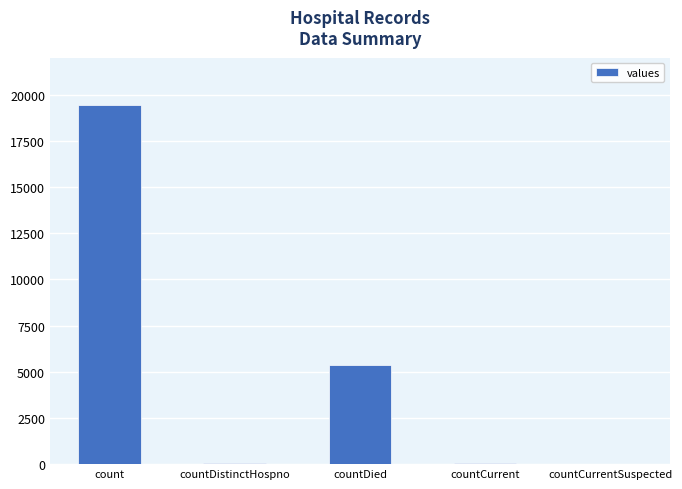

The chart shows a value of 5357 at countDied. True or false?

True